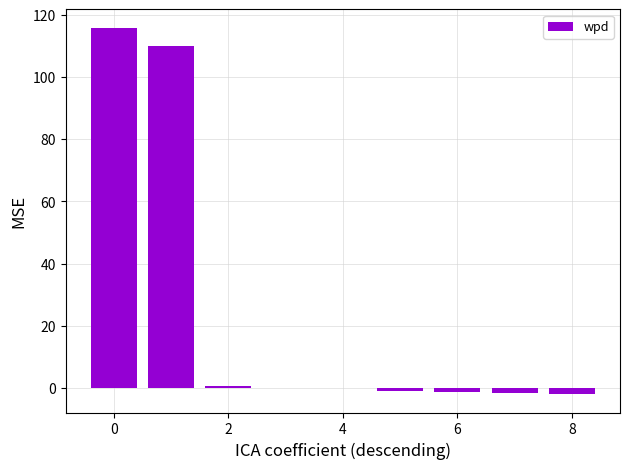

What is the maximum value shown in the chart?

115.9